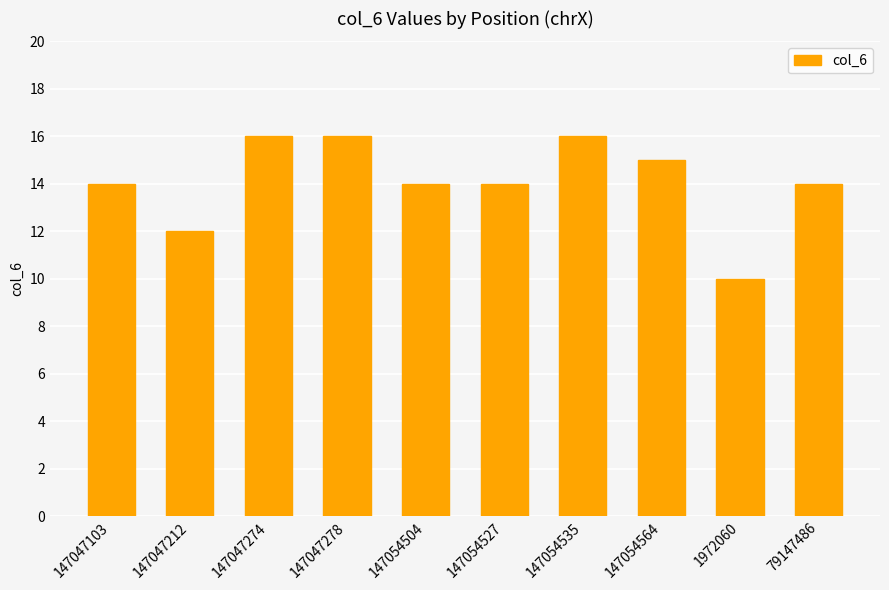

What is the ratio of the value at 147054535 to the value at 147047278?

1.0